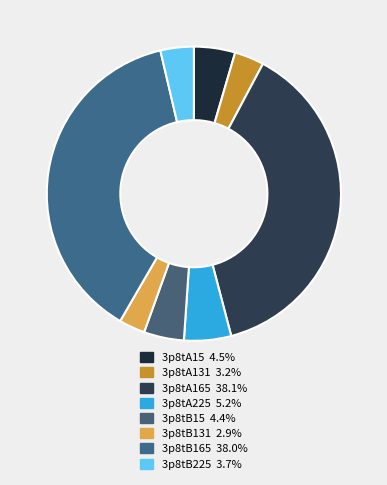

Is it true that 3p8tB165 is 30% of the pie?

False